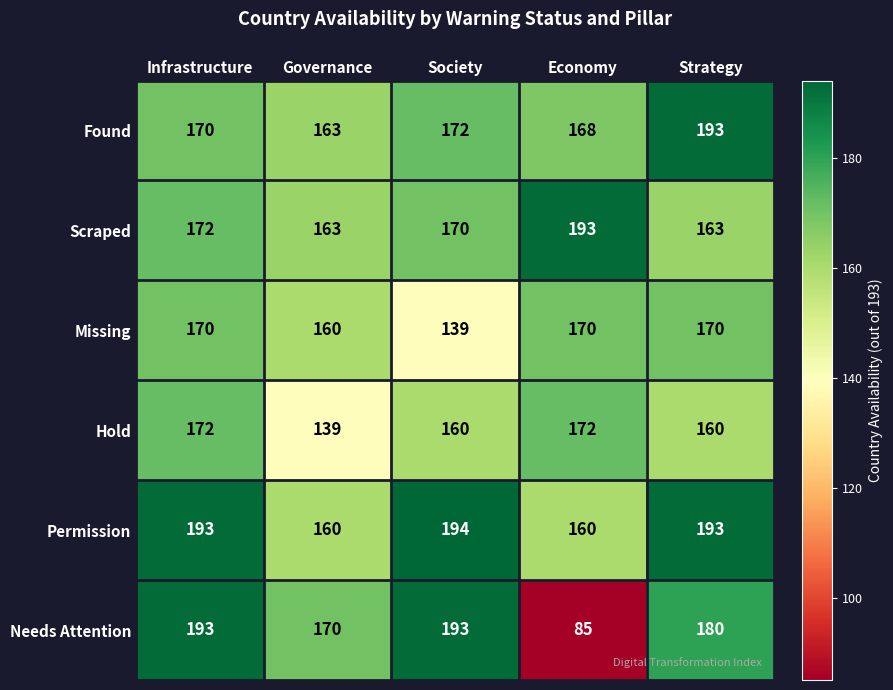

Reading right to left, list all the values displayed in this chart.

Found: Strategy=193	Economy=168	Society=172	Governance=163	Infrastructure=170
Scraped: Strategy=163	Economy=193	Society=170	Governance=163	Infrastructure=172
Missing: Strategy=170	Economy=170	Society=139	Governance=160	Infrastructure=170
Hold: Strategy=160	Economy=172	Society=160	Governance=139	Infrastructure=172
Permission: Strategy=193	Economy=160	Society=194	Governance=160	Infrastructure=193
Needs Attention: Strategy=180	Economy=85	Society=193	Governance=170	Infrastructure=193